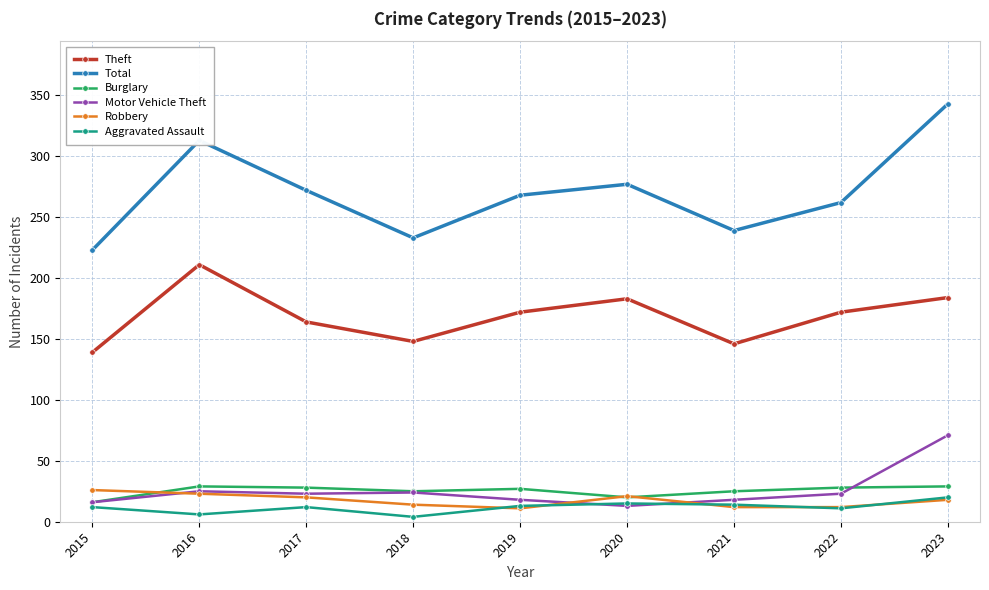

True or false: Aggravated Assault and Total cross at least once.

False